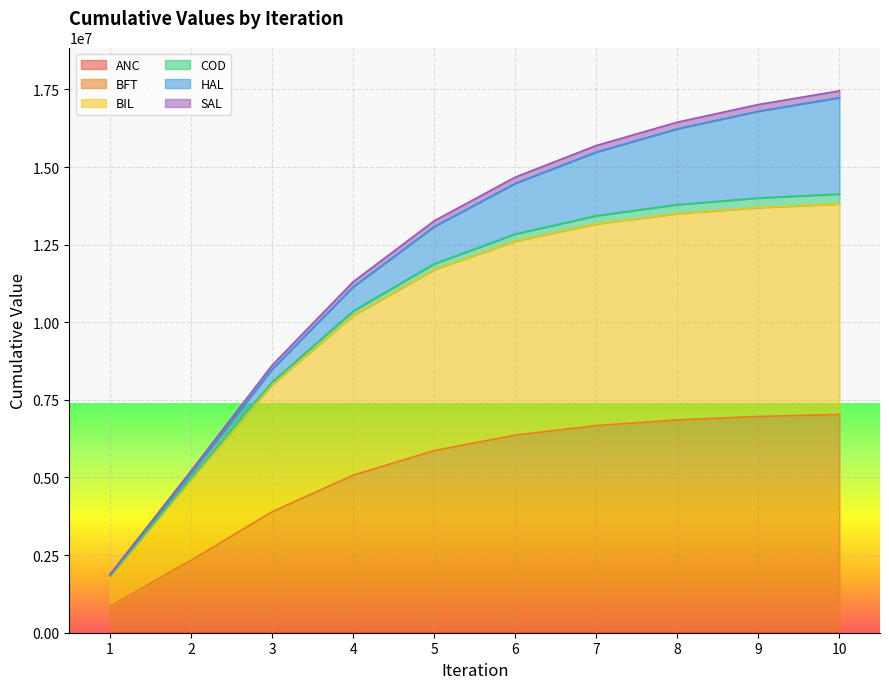

Is it true that COD equals 5622081.4 at 5?

False